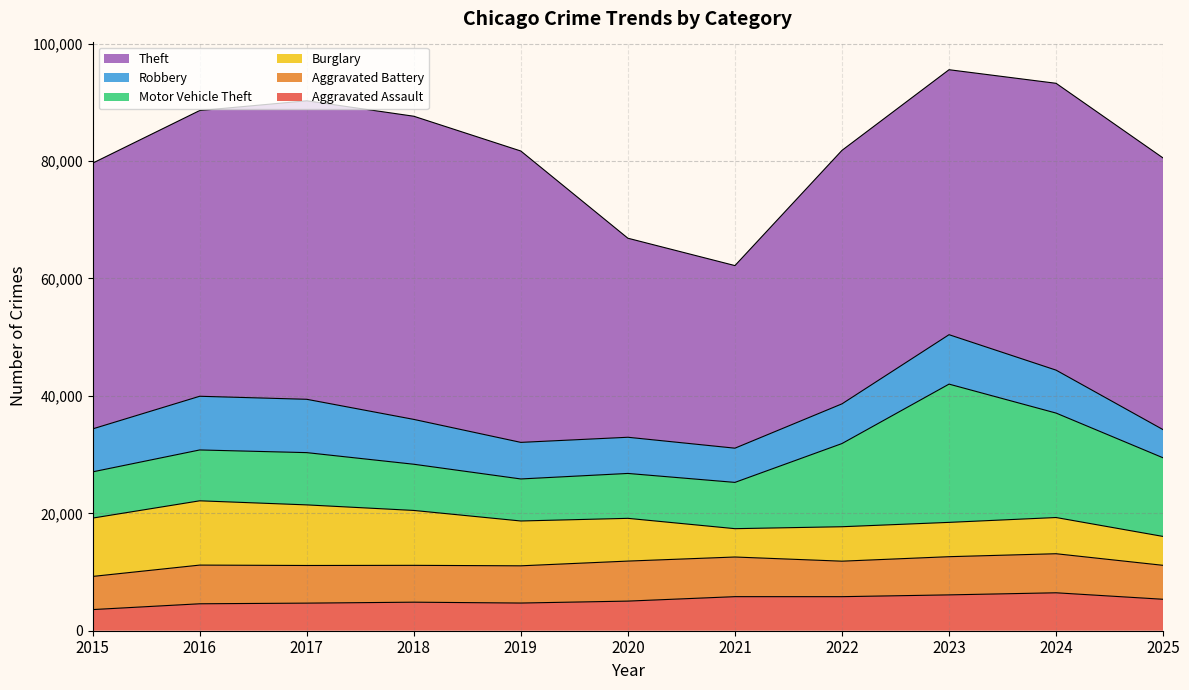

Between 2015 and 2017, which series saw the biggest shift?

Theft